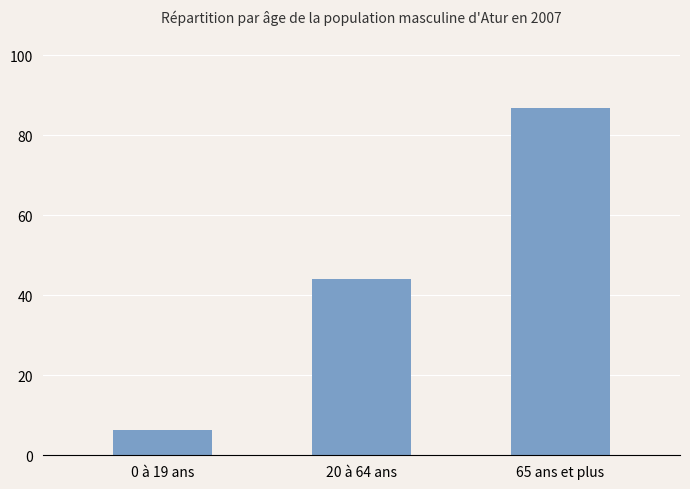

At which label is the value closest to 46?

20 à 64 ans